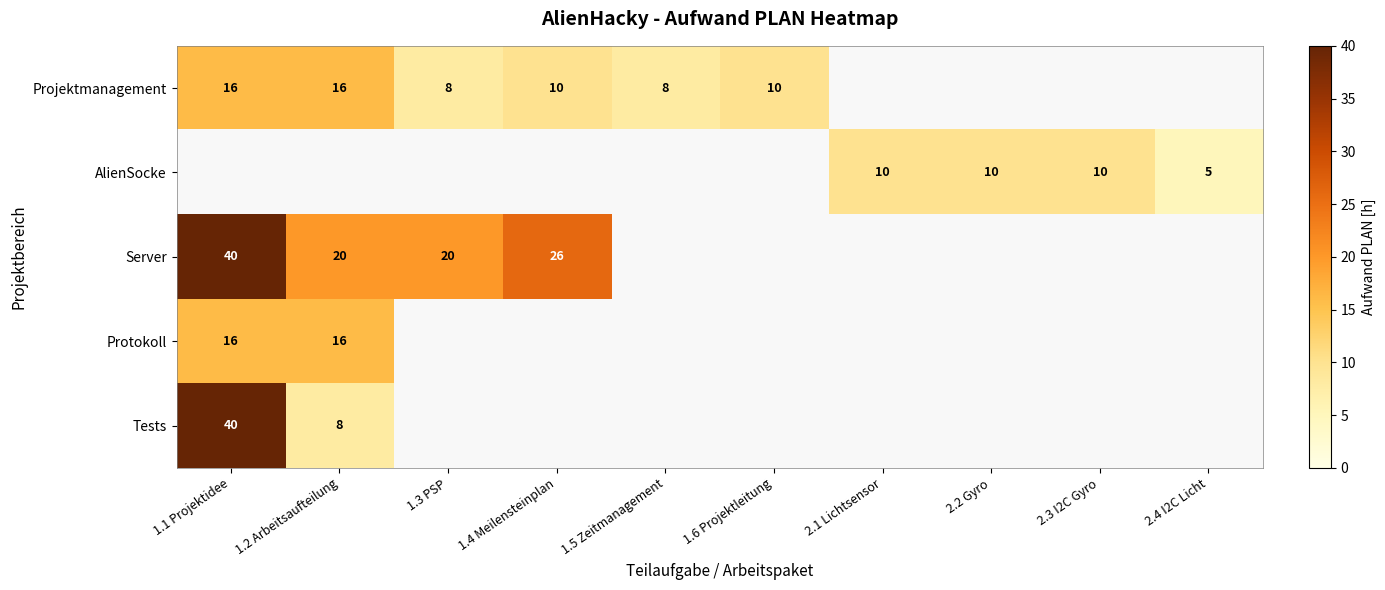

At 2.3 I2C Gyro, list the series in order from smallest to largest.

Projektmanagement, Server, Protokoll, Tests, AlienSocke